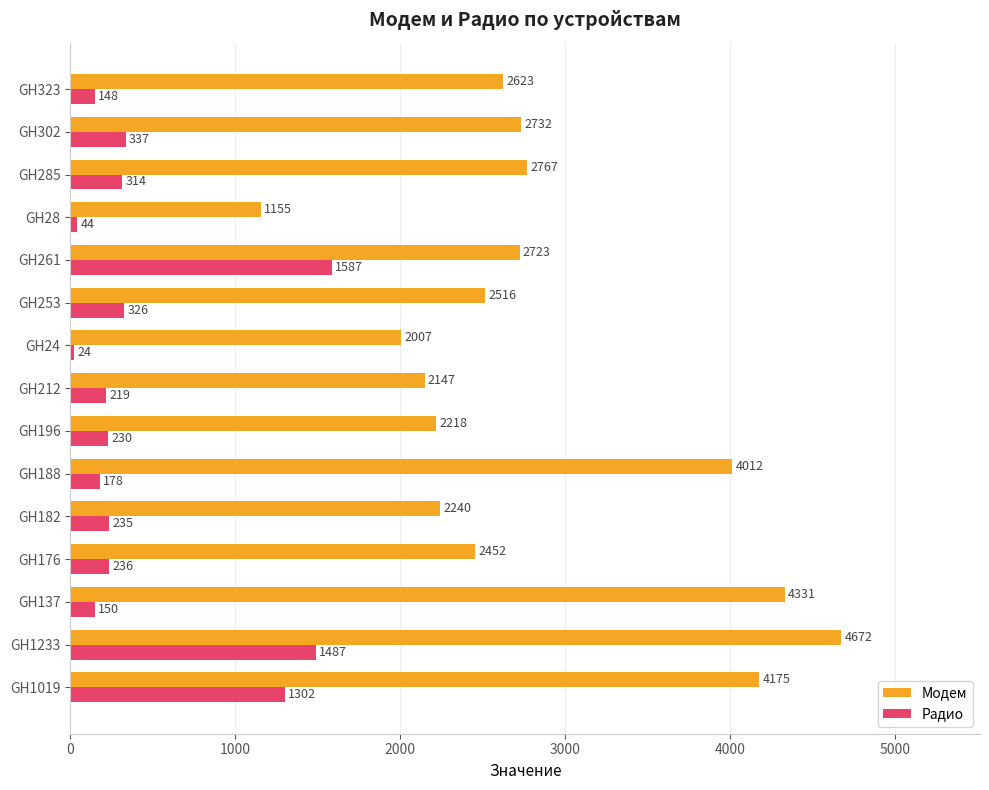

Where is Модем nearest to the value 2913?

GH285